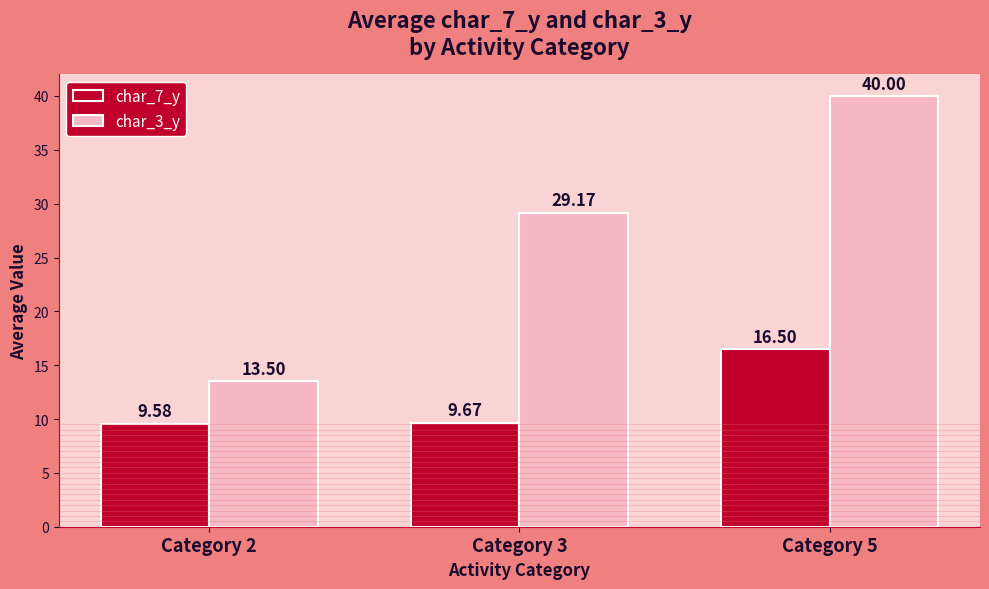

Rank the series at Category 3 from lowest to highest value.

char_7_y, char_3_y